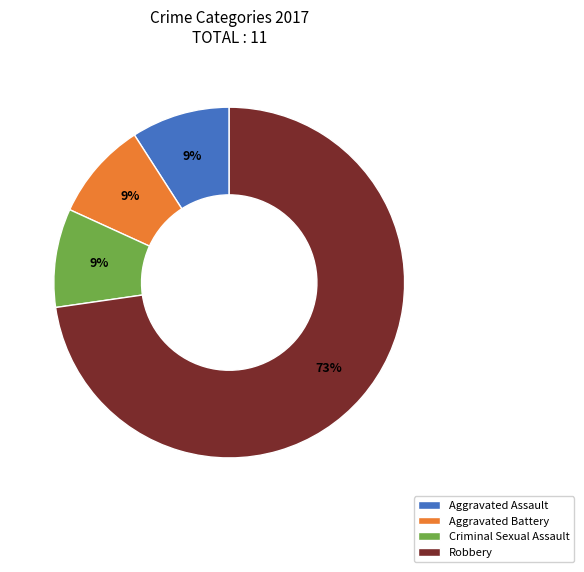

Combined, do Aggravated Battery and Aggravated Assault account for over 50%?

No